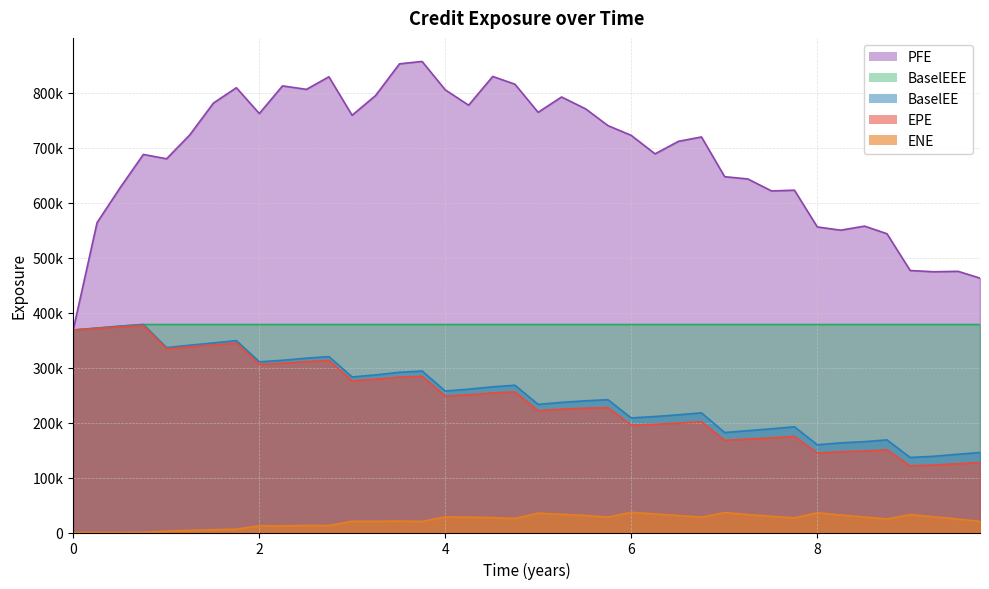

Which has a higher value, 2018-10-01 or 2017-07-03?

2017-07-03